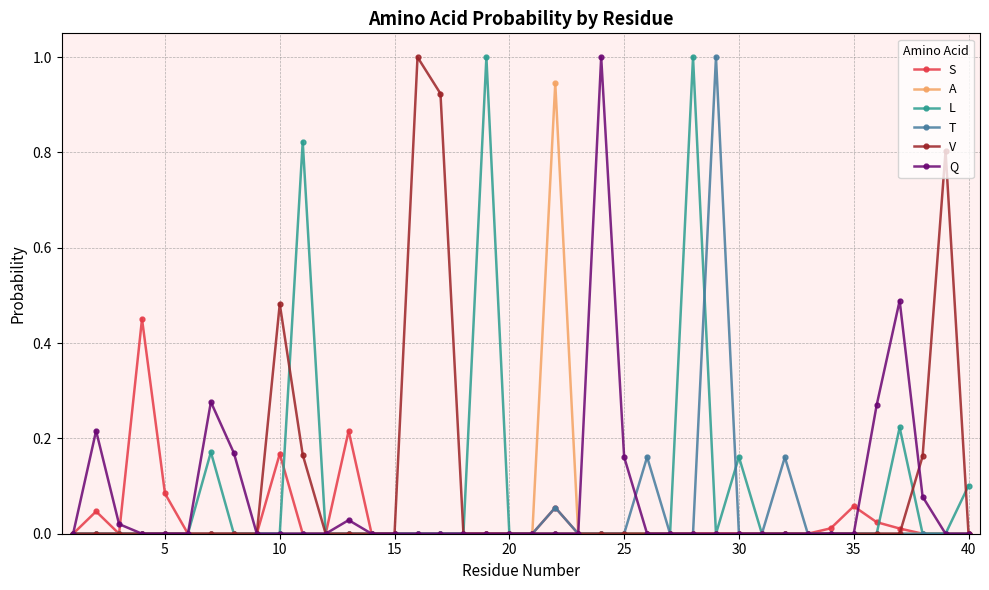

True or false: V has more than 2 interior local peaks.

True